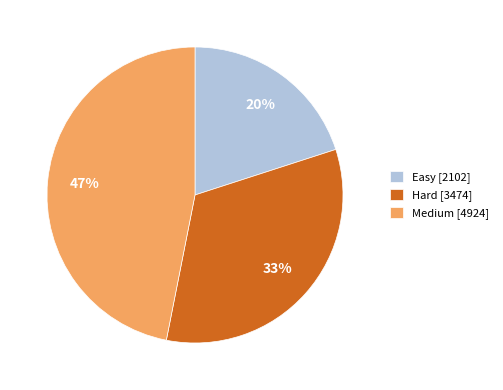

Between Hard and Medium, which is larger?

Medium